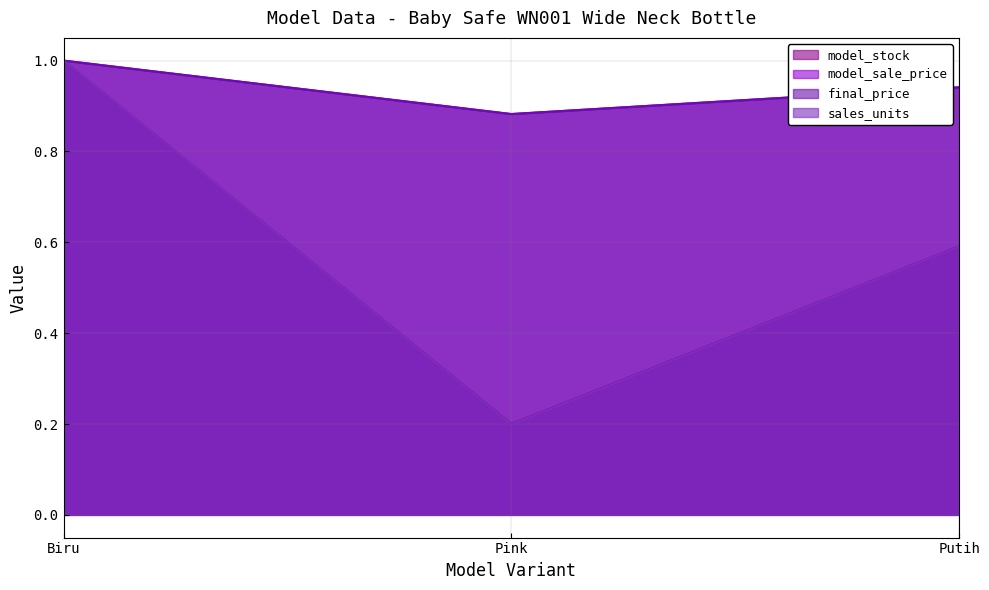

What is the difference between the highest and lowest values at Pink?

0.7